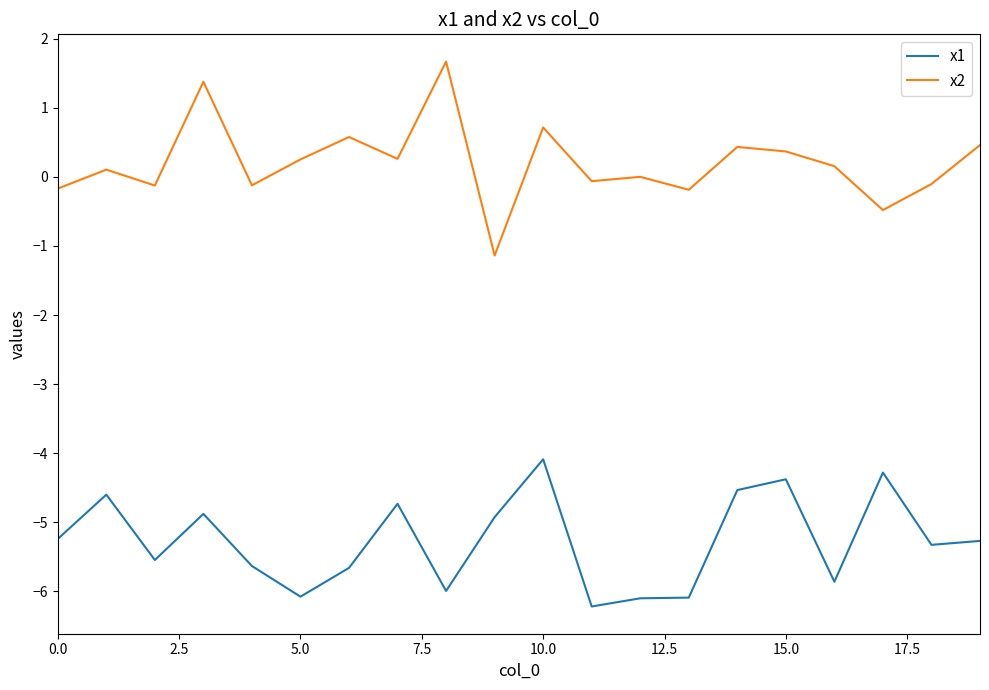

True or false: x1 and x2 cross at least once.

False